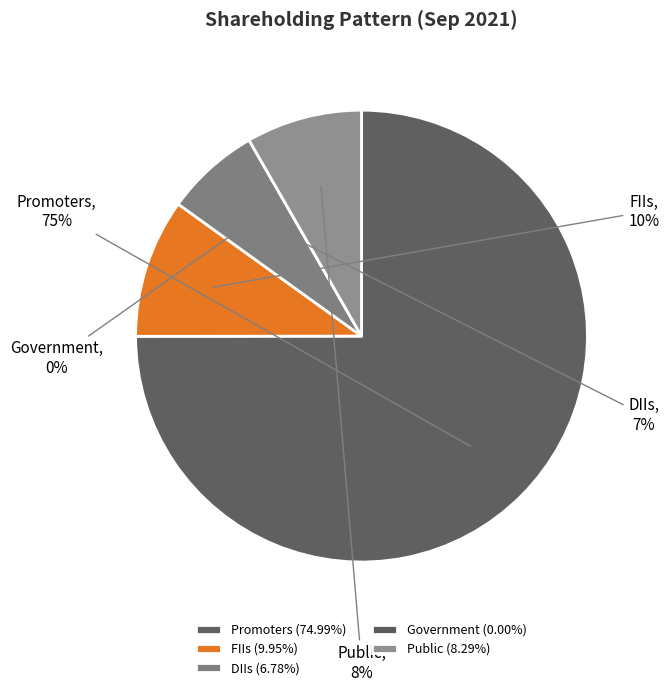

Count the number of slices in the pie.

5